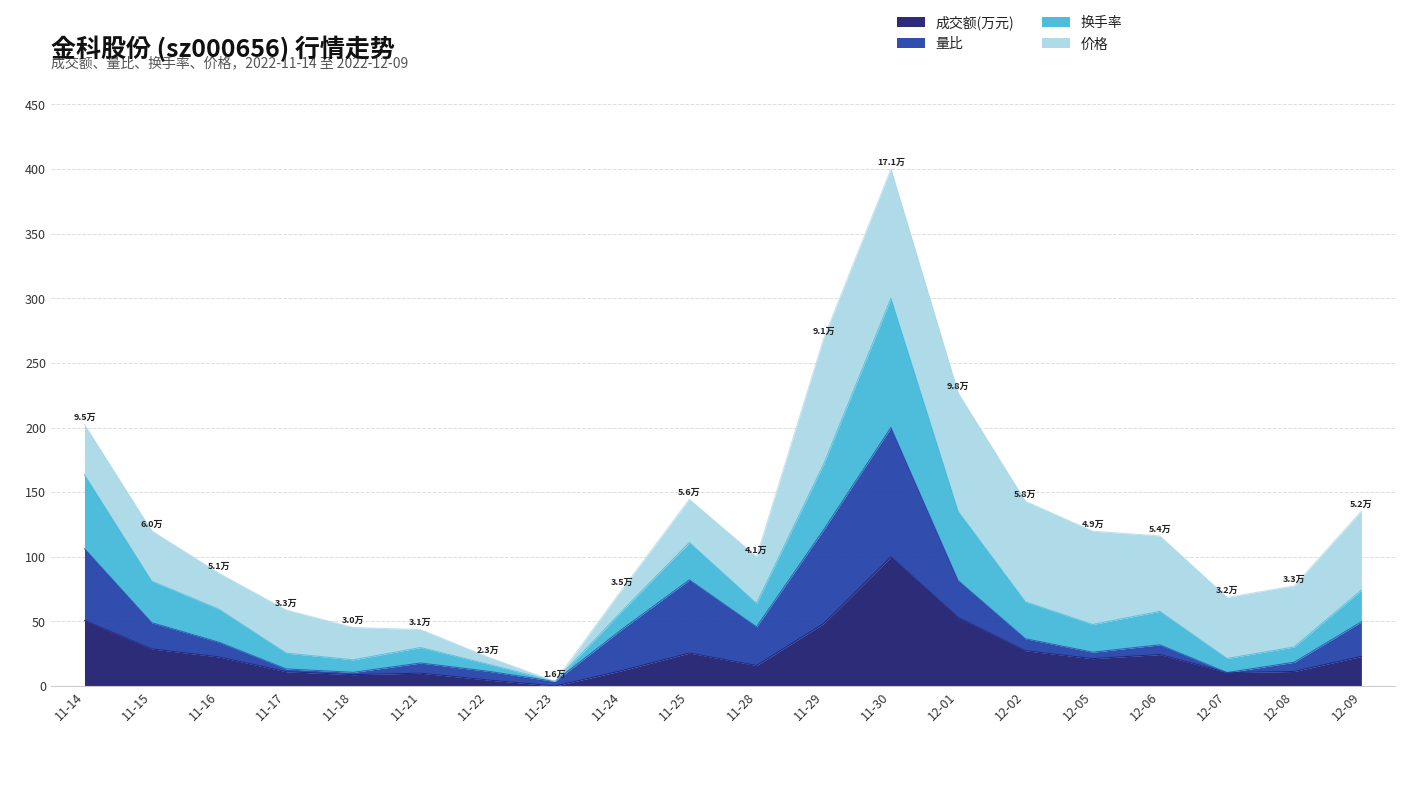

Is it true that 成交额(万元) equals 4.7 at 11-22?

True